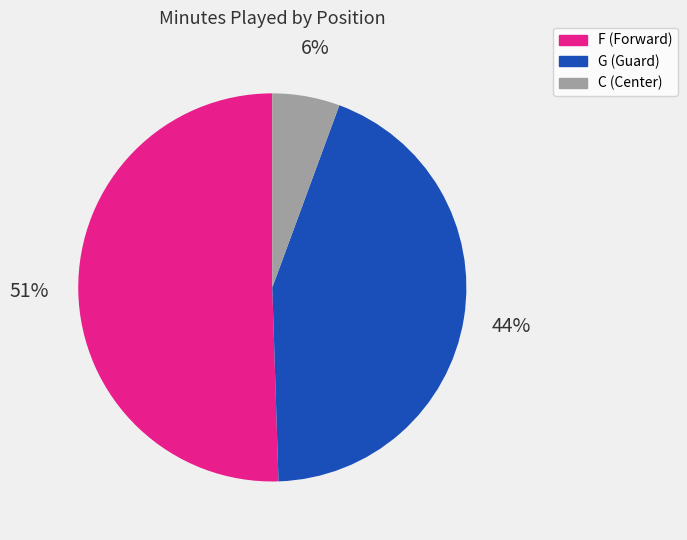

How many segments does this pie chart have?

3